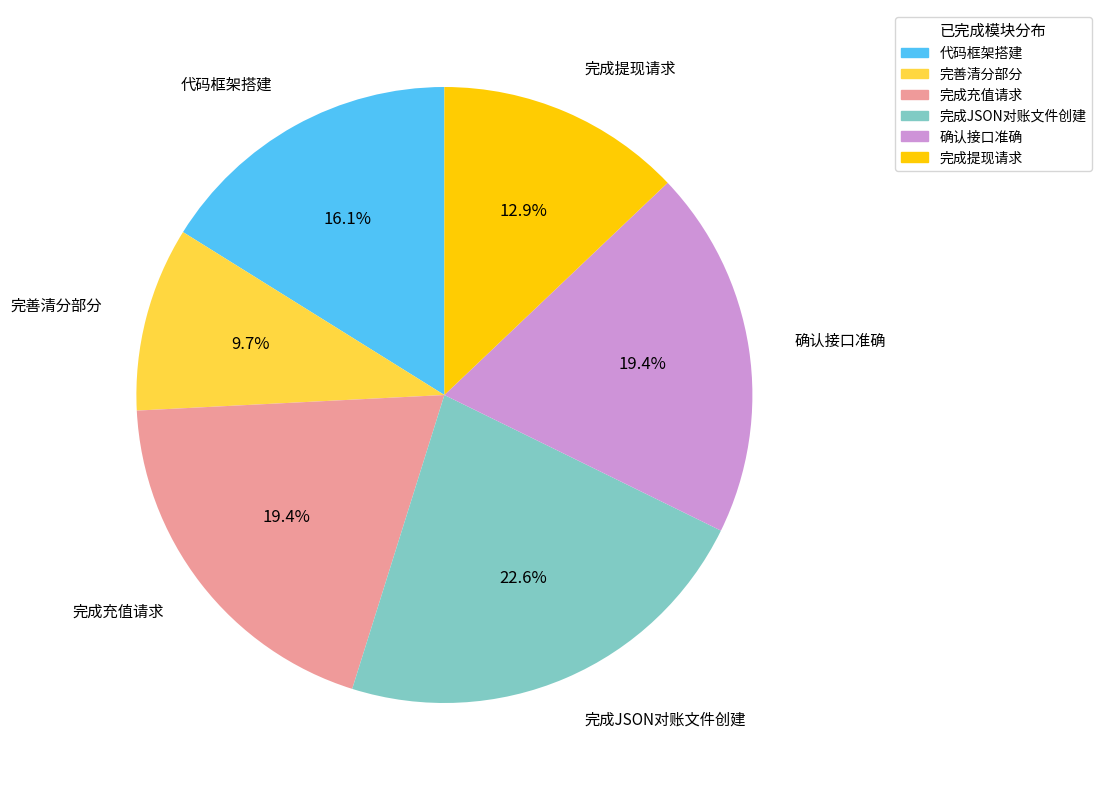

Is it true that 完成JSON对账文件创建 is 23% of the pie?

True